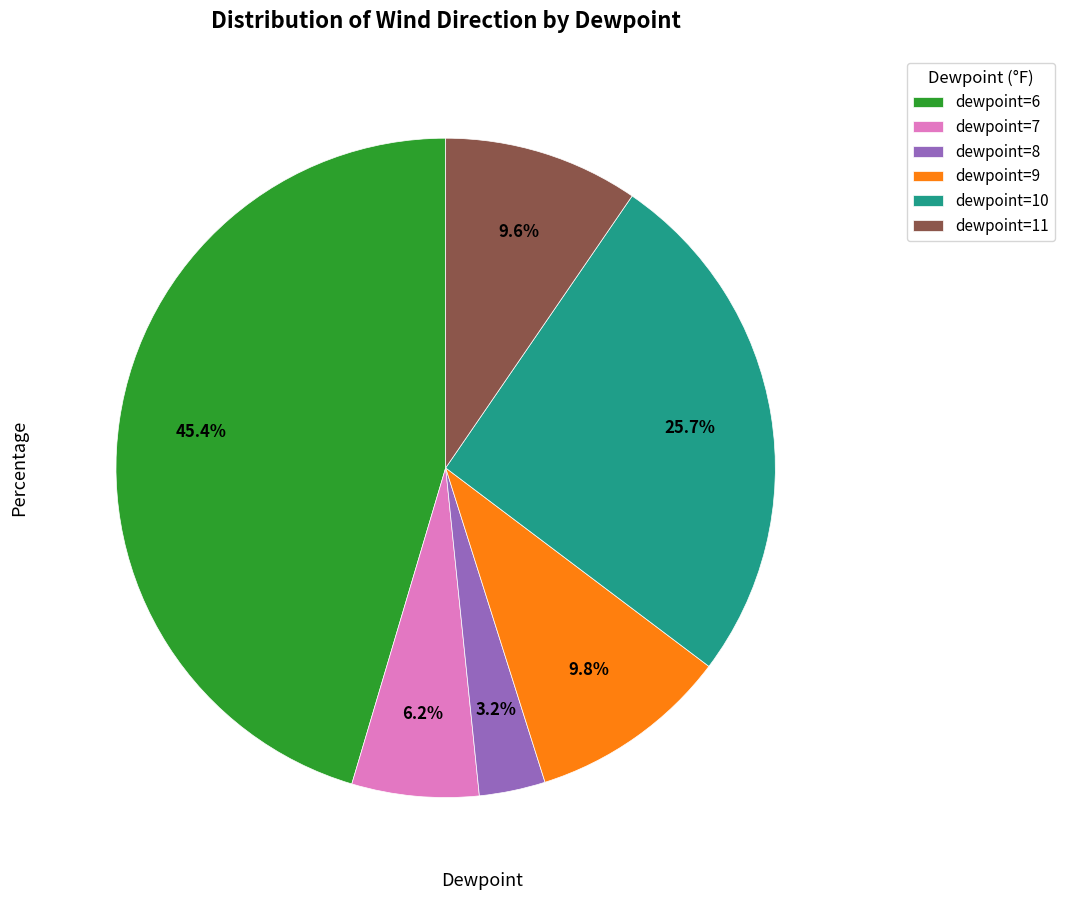

To the nearest percent, what is the average slice percentage?

17%